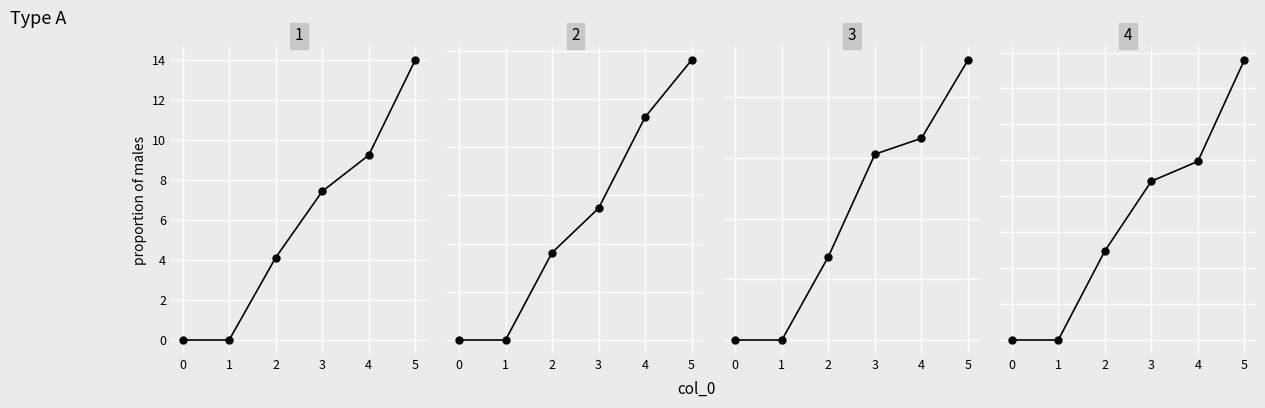

Which series changed the most between 2 and 4?

4